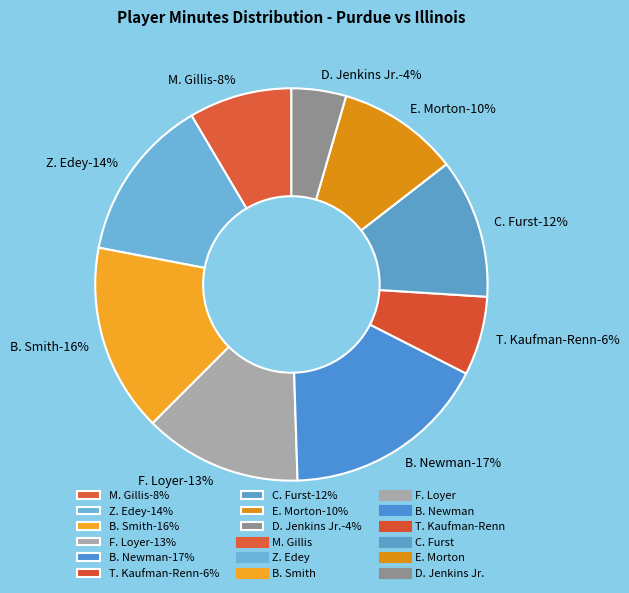

Which slice is the smallest?

D. Jenkins Jr.